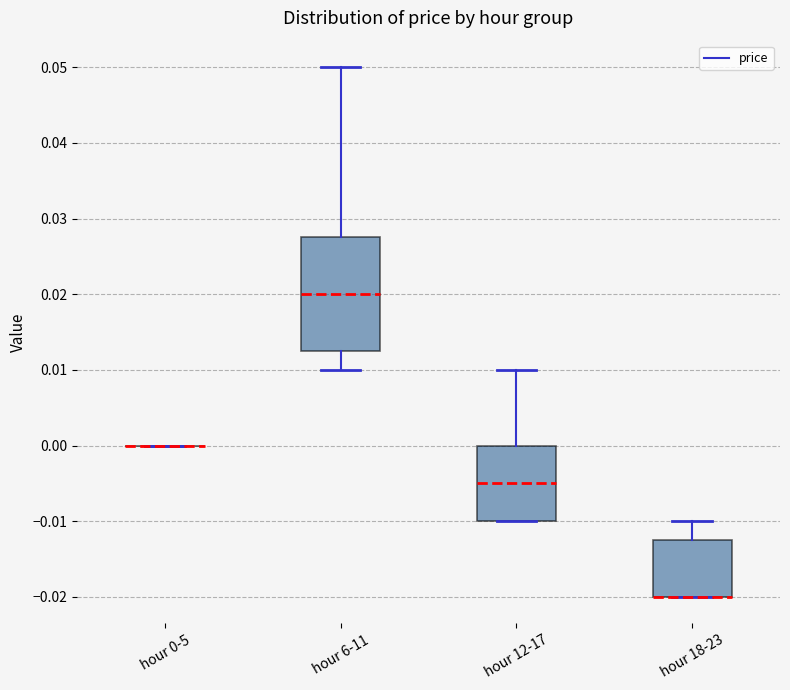

Reading left to right, transcribe this box plot: for each box, give where its median line is, the range the box spans, and where its two whiskers end, as read against the y-axis. The values are not printed on the chart, so give them approximately, as read against the axis.

hour 0-5: box collapsed to a line at 0.000, whiskers 0.000 to 0.000
hour 6-11: median 0.020, box 0.013 to 0.028, whiskers 0.010 to 0.050
hour 12-17: median -0.005, box -0.010 to 0.000, whiskers -0.010 to 0.010
hour 18-23: median -0.020 (drawn on the box's lower edge), box -0.020 to -0.012, whiskers -0.020 to -0.010